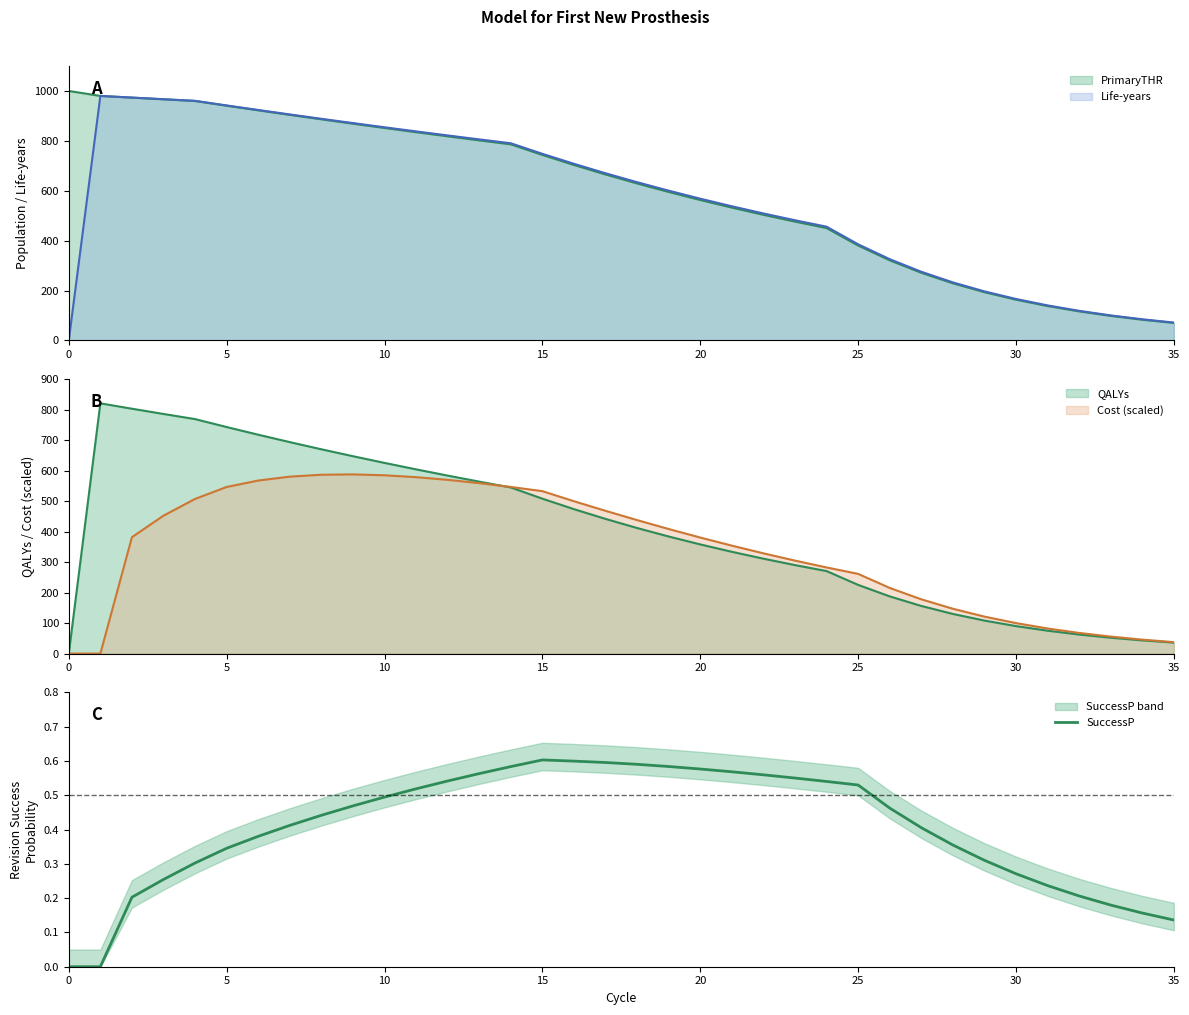

True or false: the data shows 0.6 at 17.

True